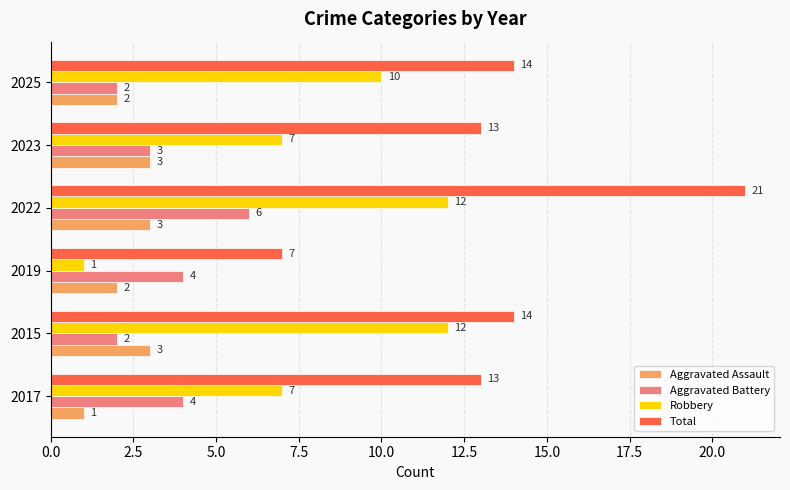

Which series has the largest total across all categories?

Total